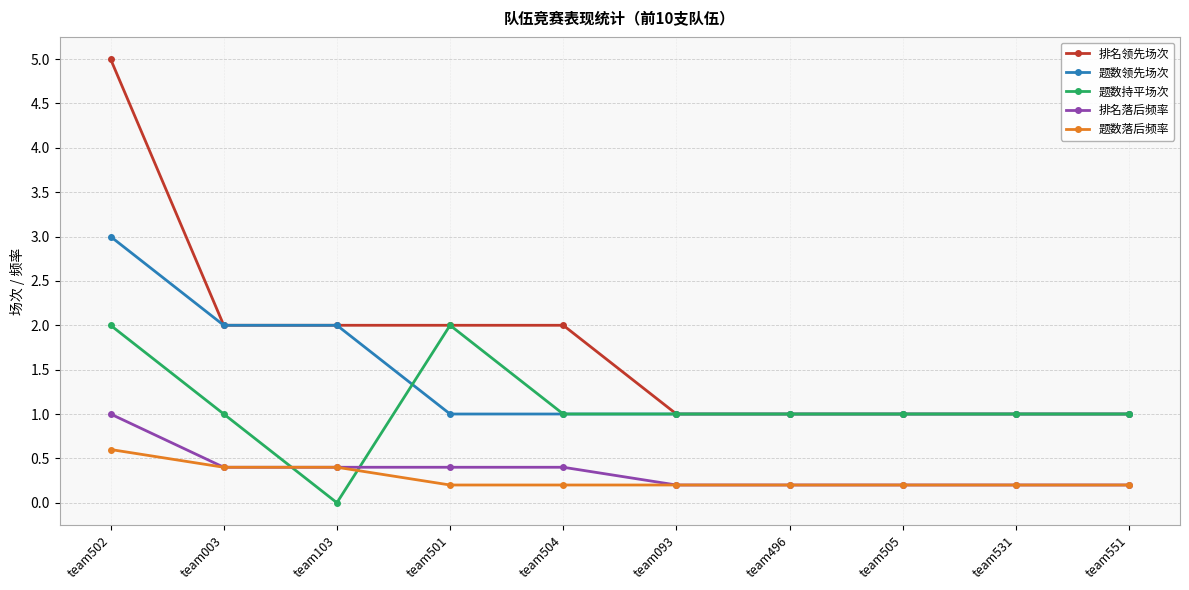

Which category has the lowest value across all series?

team103